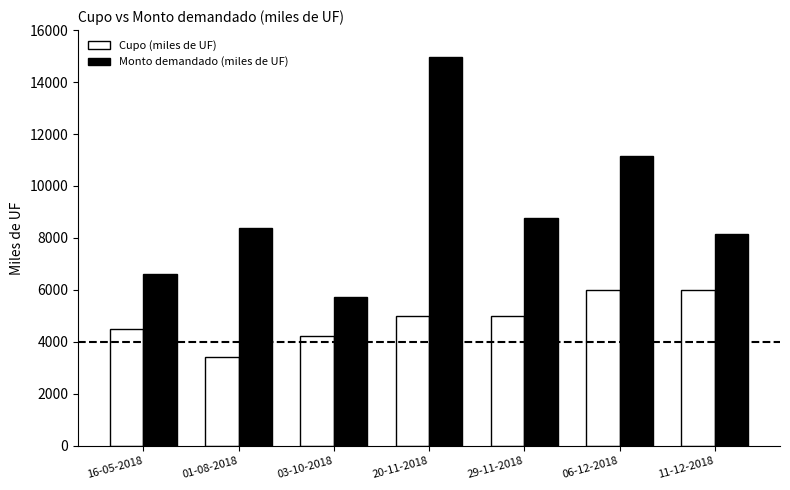

At 20-11-2018, list the series in order from smallest to largest.

Cupo (miles de UF), Monto demandado (miles de UF)